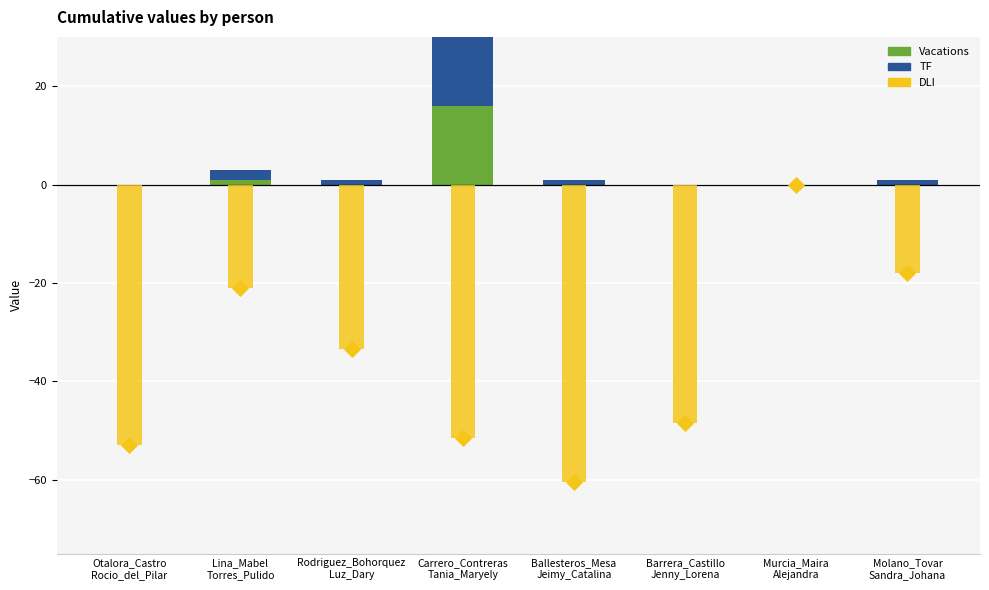

At how many categories does at least one series exceed -59?

8